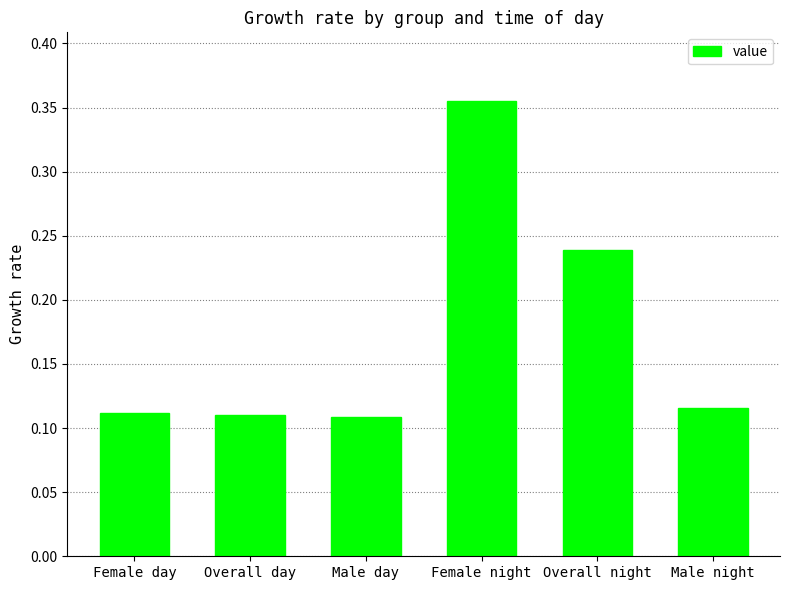

What is the sum of all values?

1.0